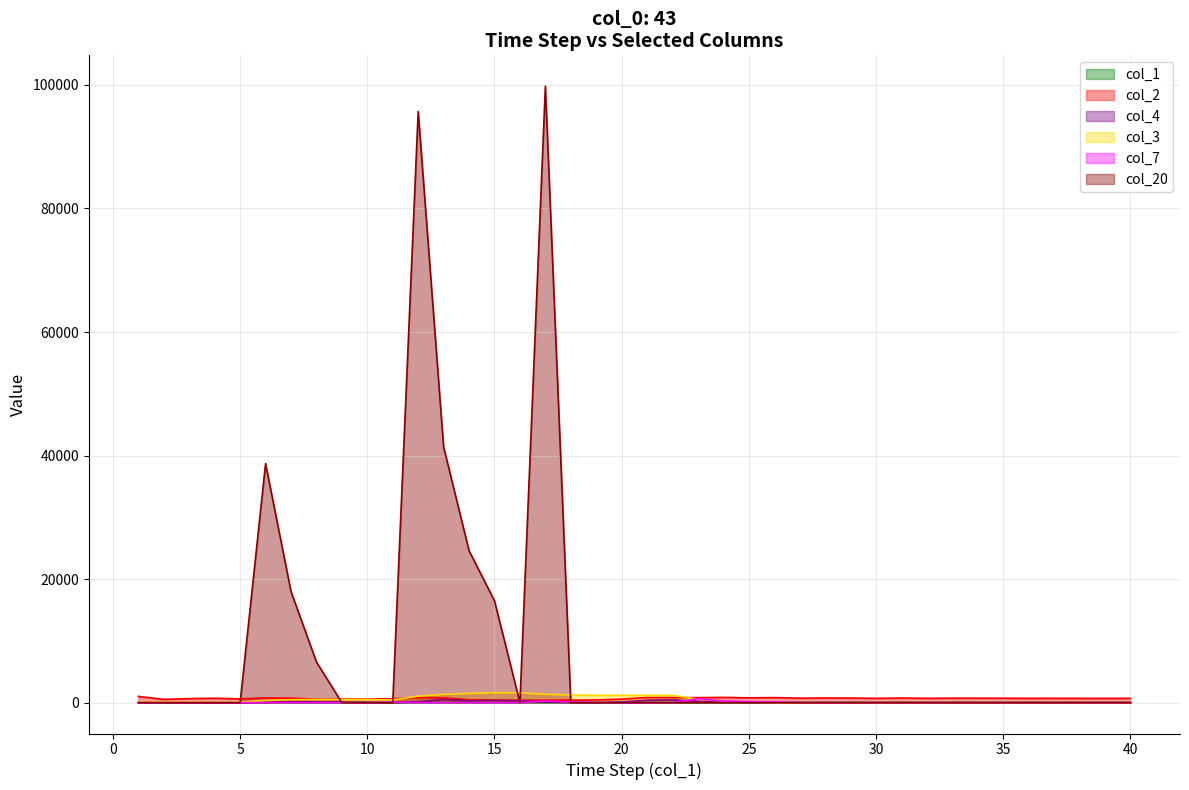

Is it true that col_4 equals 492 at 16?

False